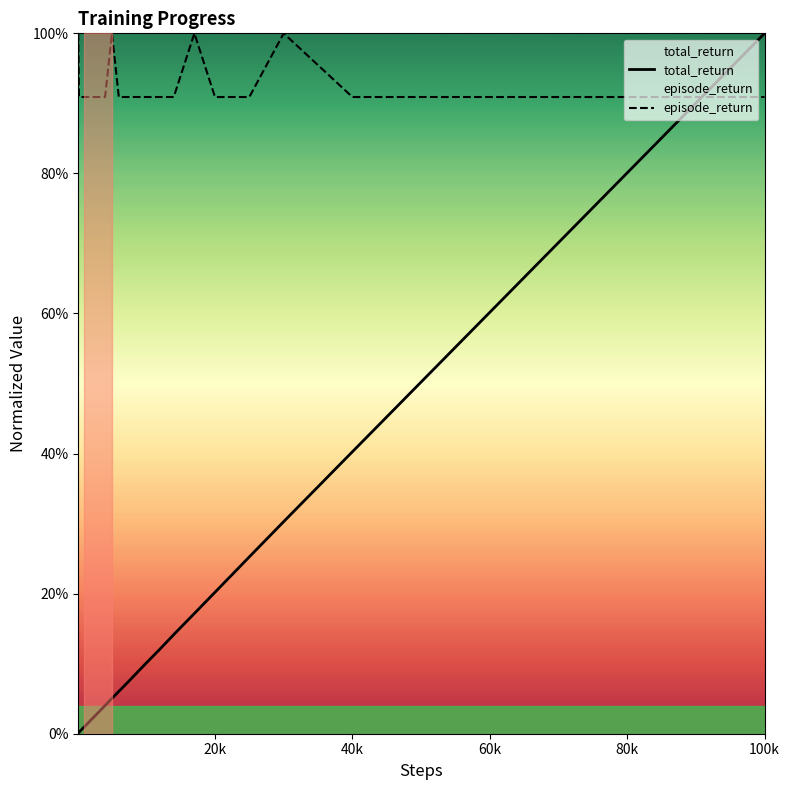

What are all the series names shown in the legend?

total_return, episode_return